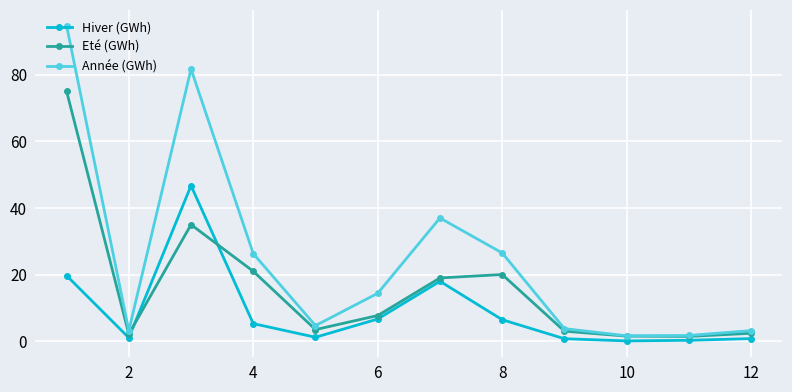

What is the highest value of the Année (GWh) series?

94.8